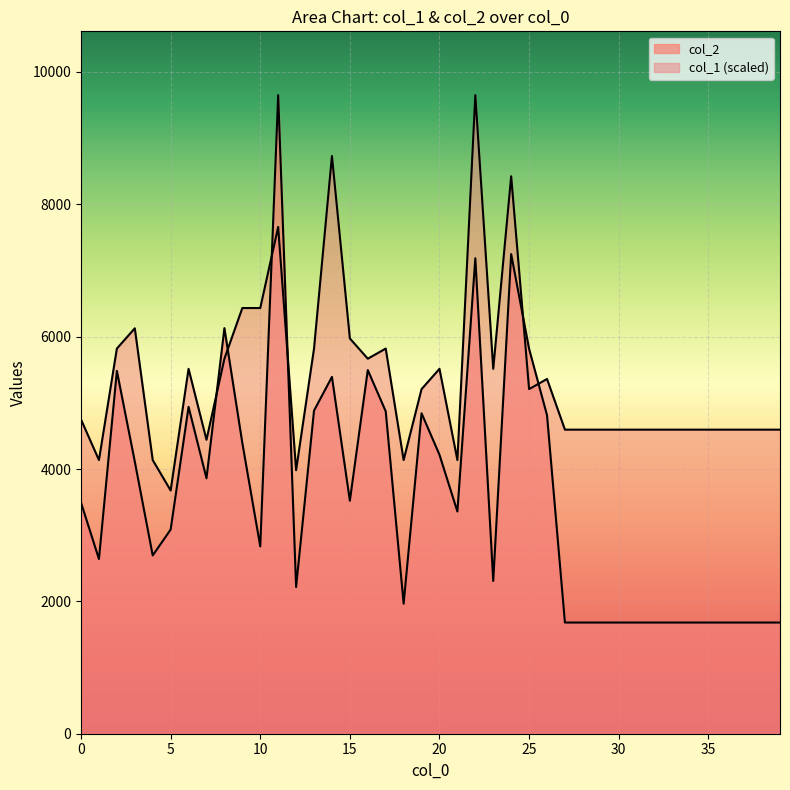

Which series has the widest spread of values?

col_2